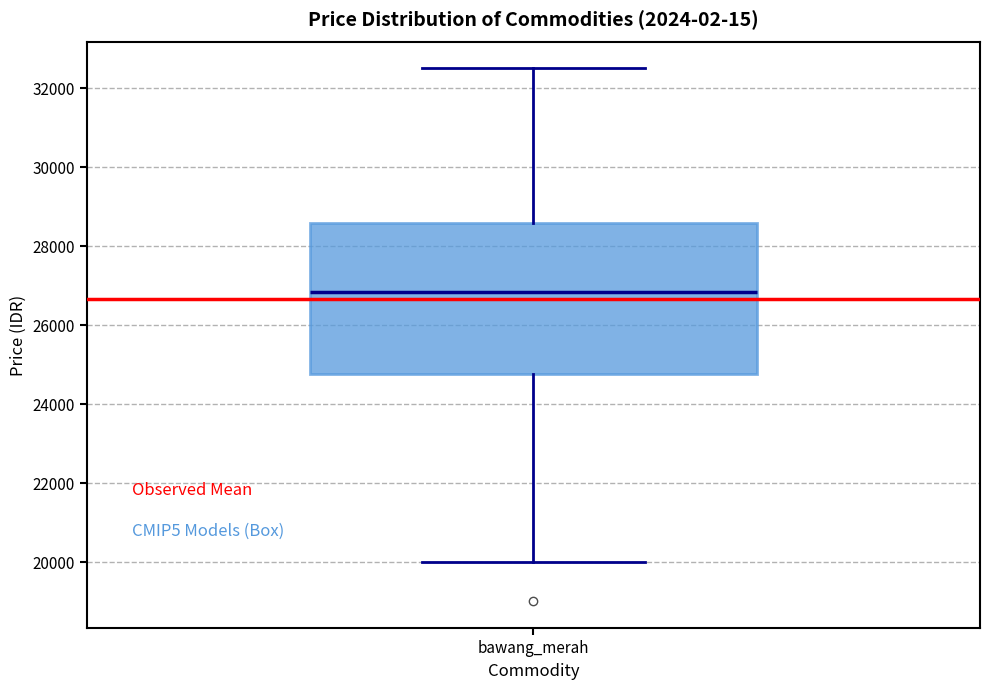

Transcribe this box plot: give where the median line is, the range the box spans, and where the two whiskers end, as read against the y-axis. The values are not printed on the chart, so give them approximately, as read against the axis.

median 26800, box 24800 to 28600, whiskers 20000 to 32600